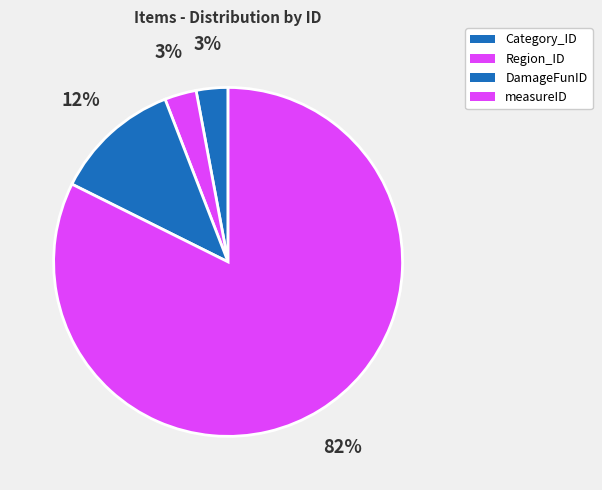

How many segments does this pie chart have?

4